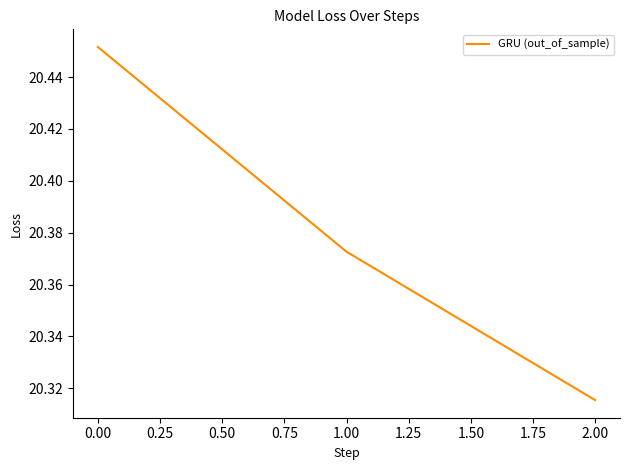

How many lines are shown in the chart?

1